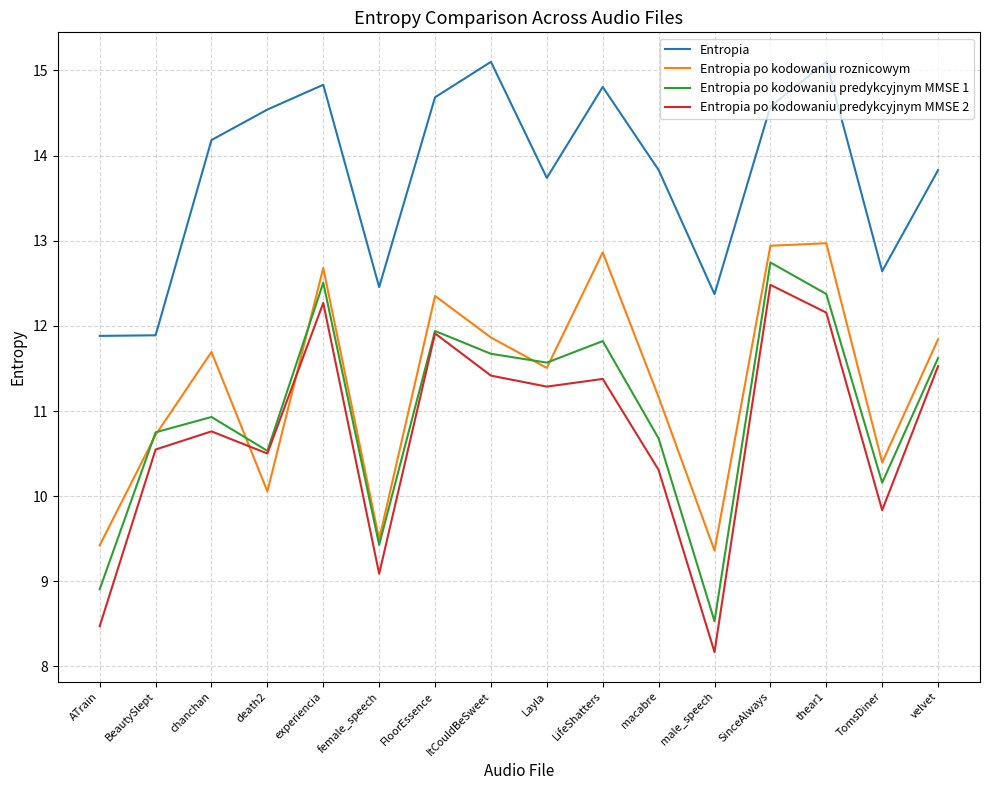

Rank the series at male_speech from highest to lowest value.

Entropia, Entropia po kodowaniu roznicowym, Entropia po kodowaniu predykcyjnym MMSE 1, Entropia po kodowaniu predykcyjnym MMSE 2